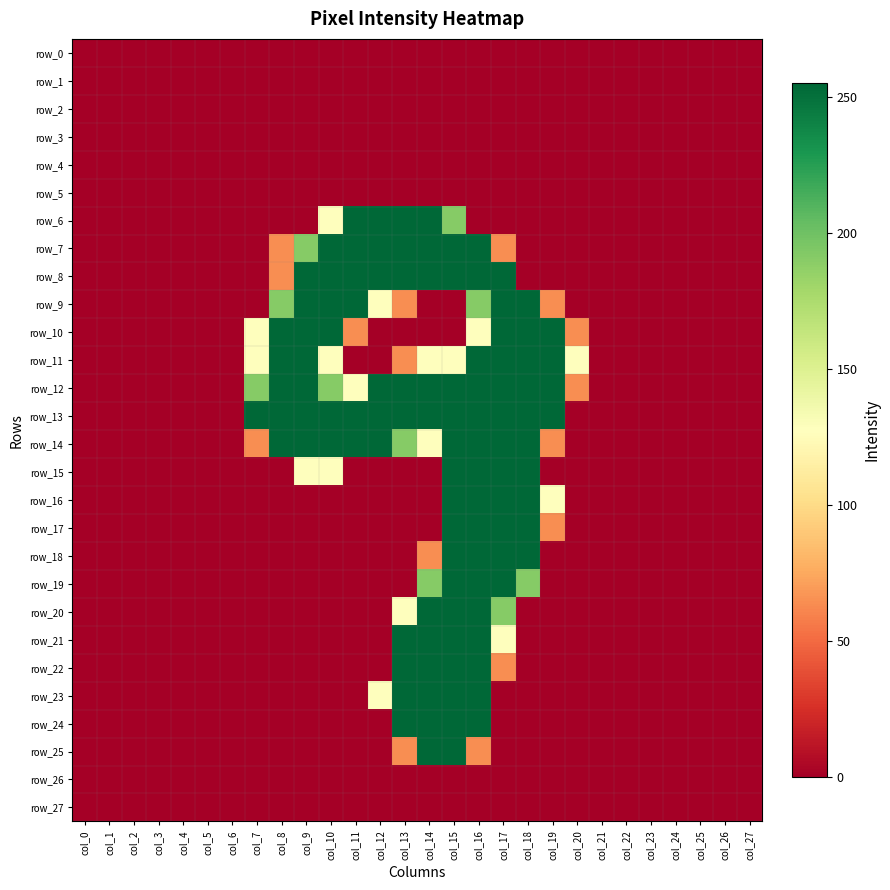

Between col_1 and col_3, which series saw the biggest shift?

row_0